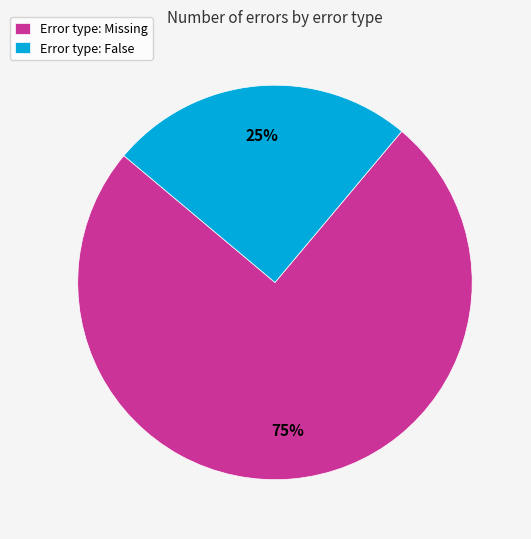

Approximately how many times larger is the value at Error type: Missing compared to Error type: False?

3.0